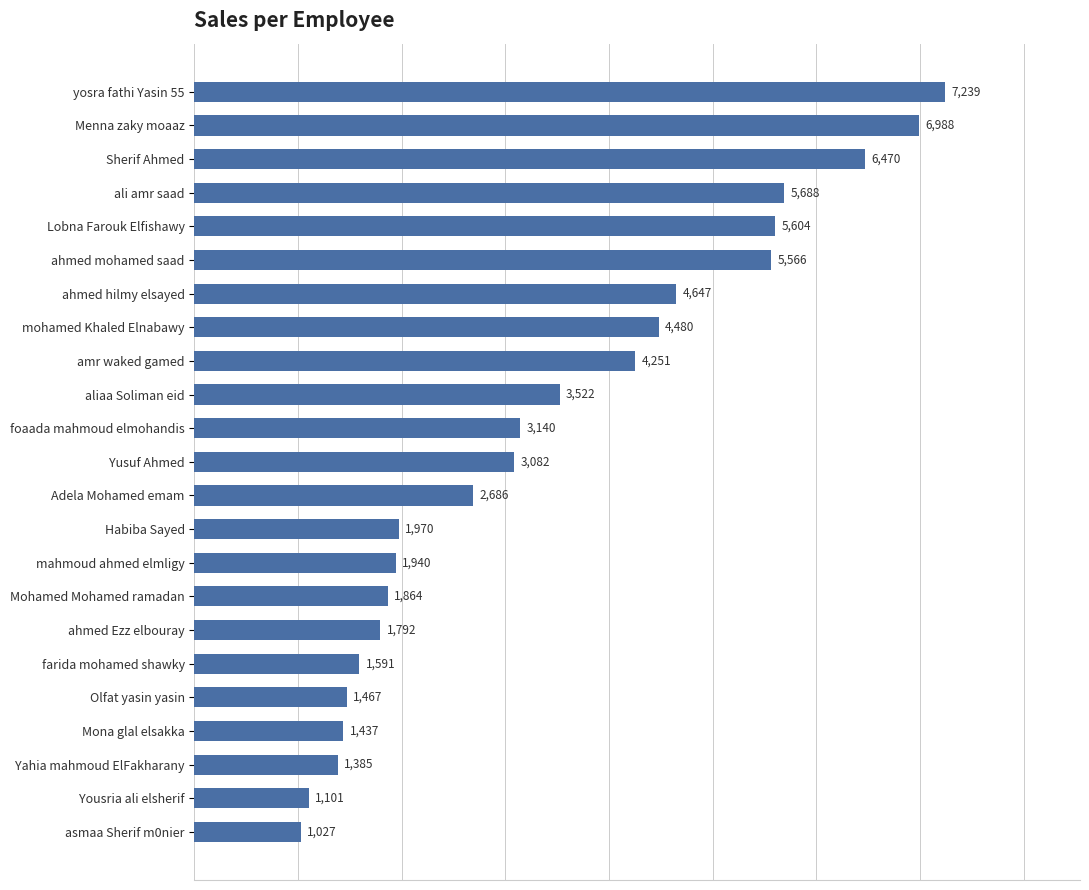

Reading bottom to top, list all the values displayed in this chart.

1027	1101	1385	1437	1467	1591	1792	1864	1940	1970	2686	3082	3140	3522	4251	4480	4647	5566	5604	5688	6470	6988	7239